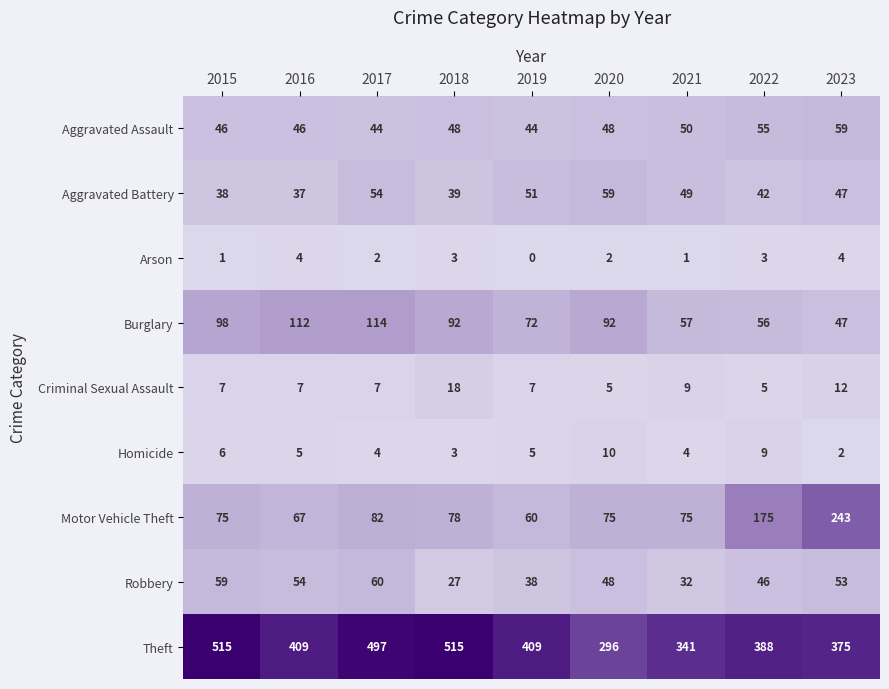

What is the difference between the maximum and minimum values in the Aggravated Assault series?

15